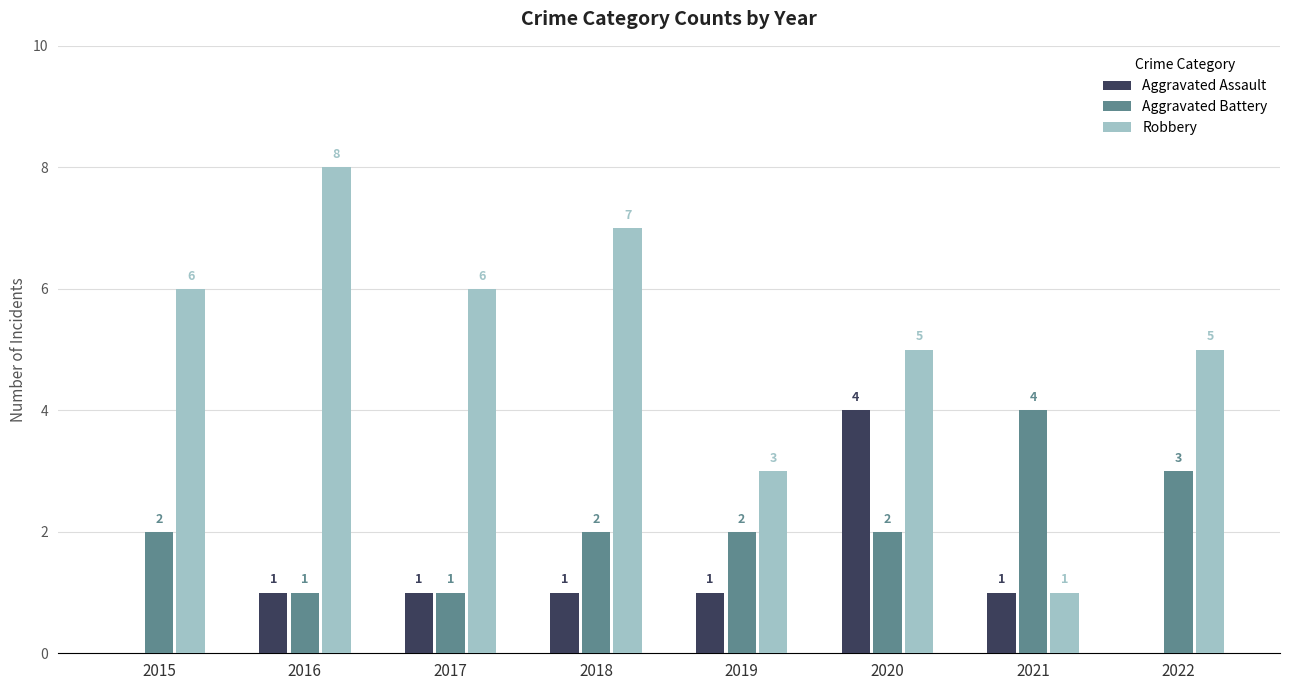

What are all the series names shown in the legend?

Aggravated Assault, Aggravated Battery, Robbery